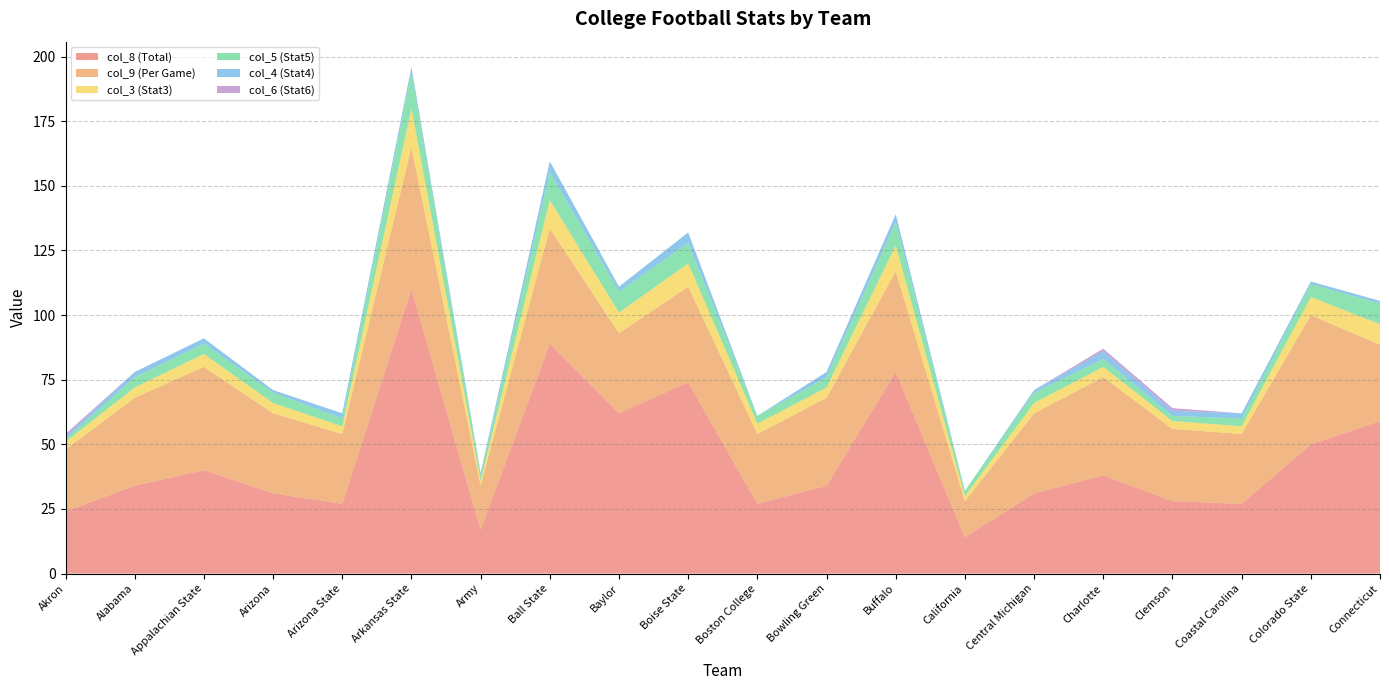

Reading right to left, what are all the values shown in this chart?

col_8 (Total): 59.0	50.0	27.0	28.0	38.0	31.0	14.0	78.0	34.0	27.0	74.0	62.0	89.0	17.0	110.0	27.0	31.0	40.0	34.0	24.0
col_9 (Per Game): 29.5	50.0	27.0	28.0	38.0	31.0	14.0	39.0	34.0	27.0	37.0	31.0	44.5	17.0	55.0	27.0	31.0	40.0	34.0	24.0
col_3 (Stat3): 8.0	7.0	3.0	3.0	4.0	4.0	2.0	10.0	4.0	4.0	9.0	8.0	11.0	2.0	15.0	3.0	4.0	5.0	4.0	3.0
col_5 (Stat5): 8.0	5.0	3.0	2.0	3.0	4.0	2.0	9.0	4.0	3.0	8.0	8.0	11.0	2.0	14.0	3.0	4.0	4.0	4.0	1.0
col_4 (Stat4): 1.0	1.0	2.0	2.0	3.0	1.0	0.0	3.0	2.0	0.0	4.0	2.0	4.0	1.0	2.0	2.0	1.0	2.0	2.0	1.0
col_6 (Stat6): 0.0	0.0	0.0	1.0	1.0	0.0	0.0	0.0	0.0	0.0	0.0	0.0	0.0	0.0	0.0	0.0	0.0	0.0	0.0	1.0